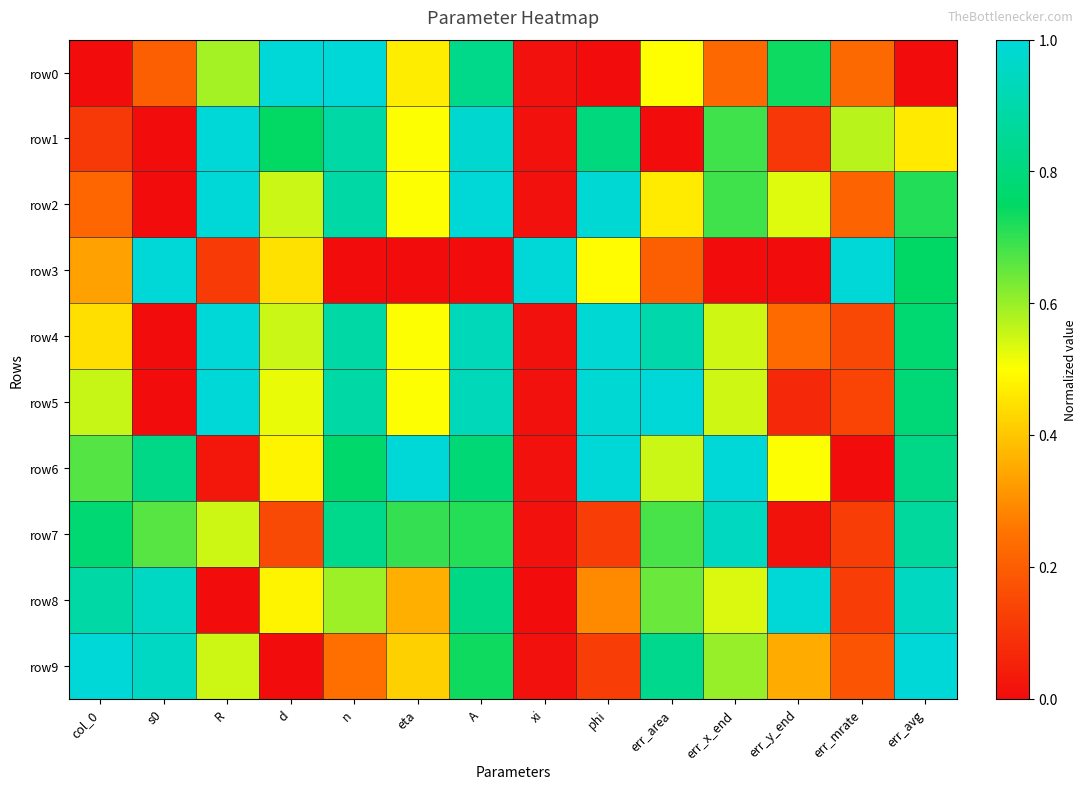

Between d and s0, which is larger?

d